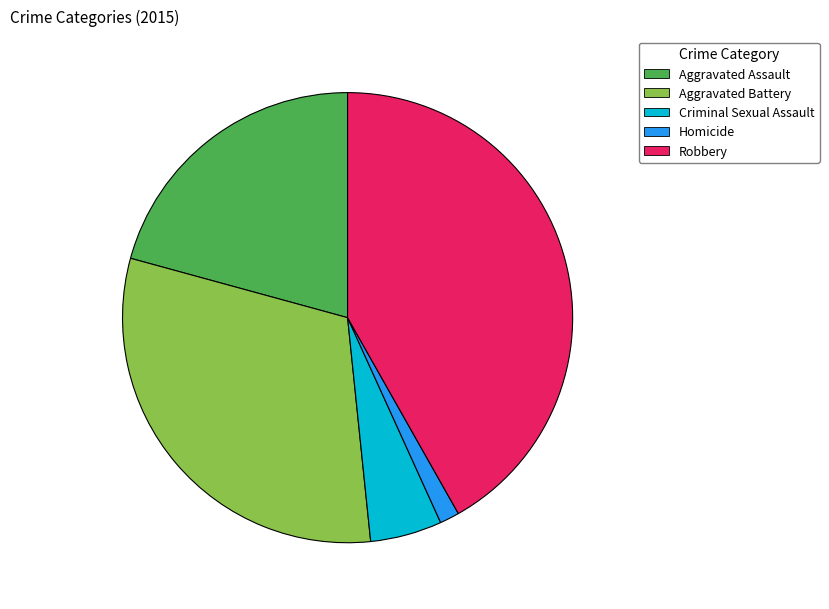

Which category has the biggest portion of the pie?

Robbery